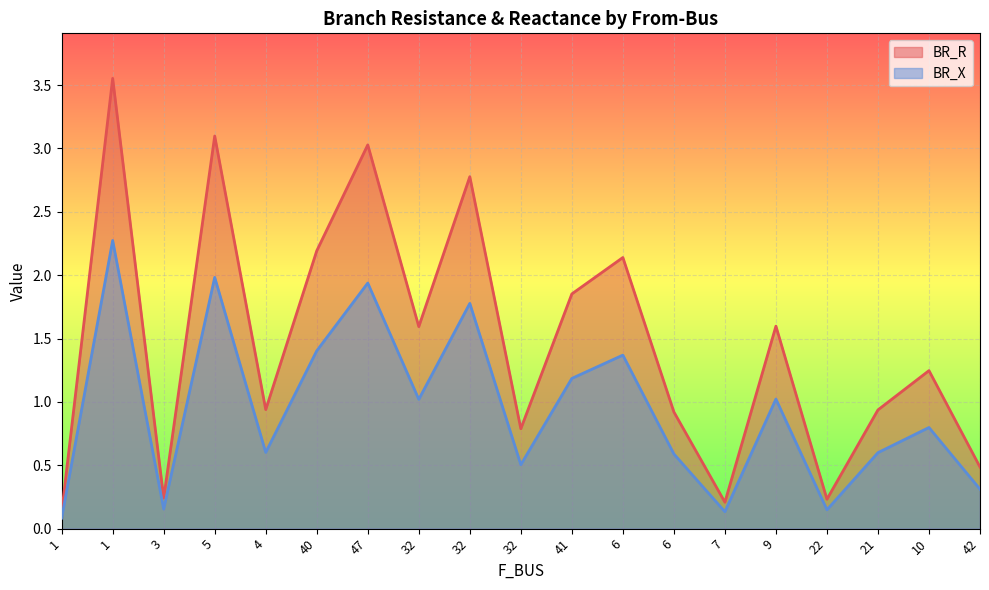

Is the value of BR_R at 10 greater than the value of BR_X at 47?

No